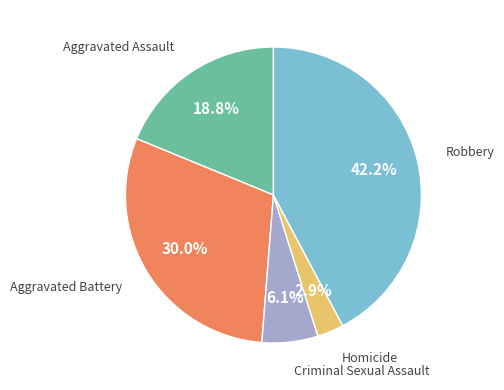

Does any single category account for the majority?

No